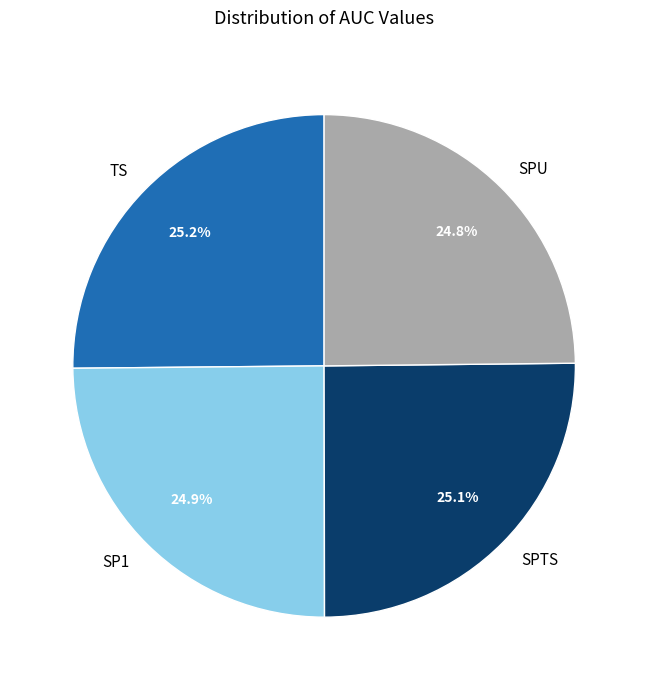

How much of the chart is everything except TS?

74.8%